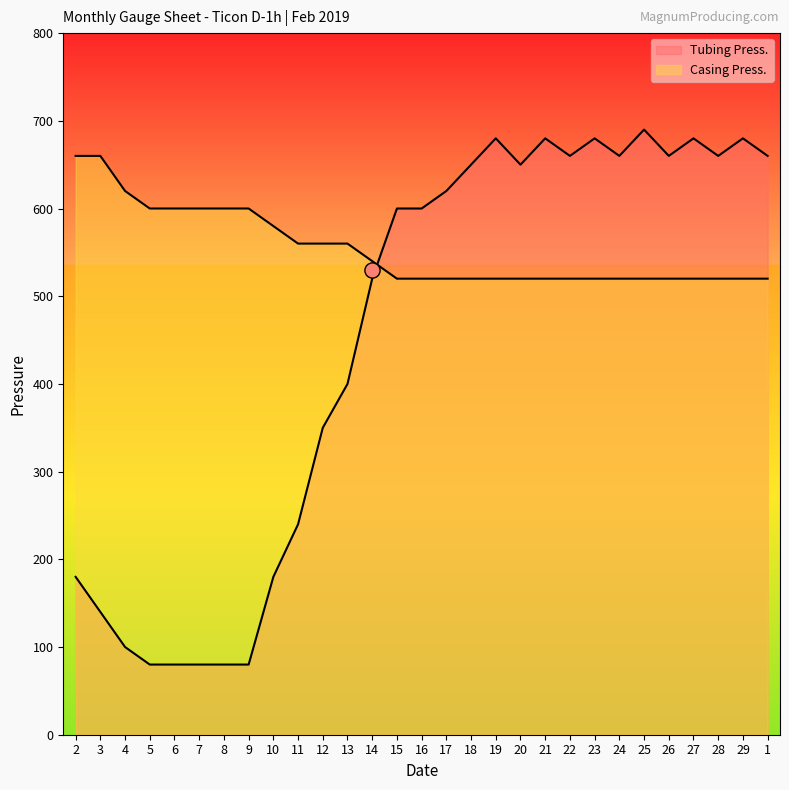

Which series has the widest spread of Y values?

Tubing Press.